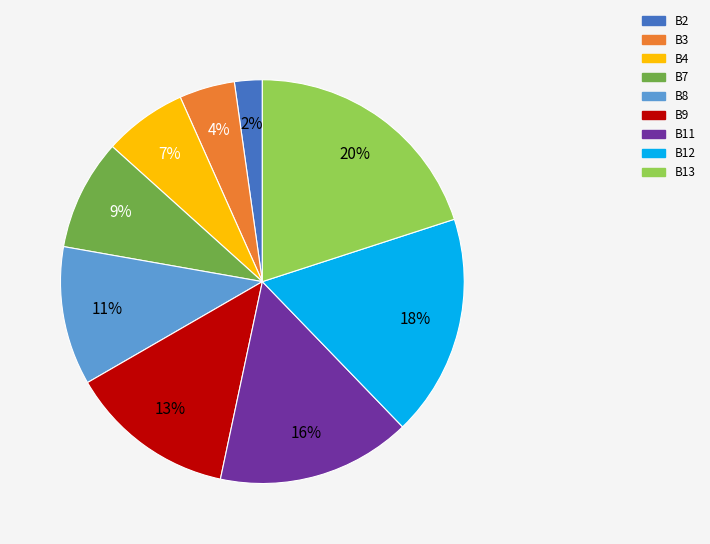

Count the number of slices in the pie.

9